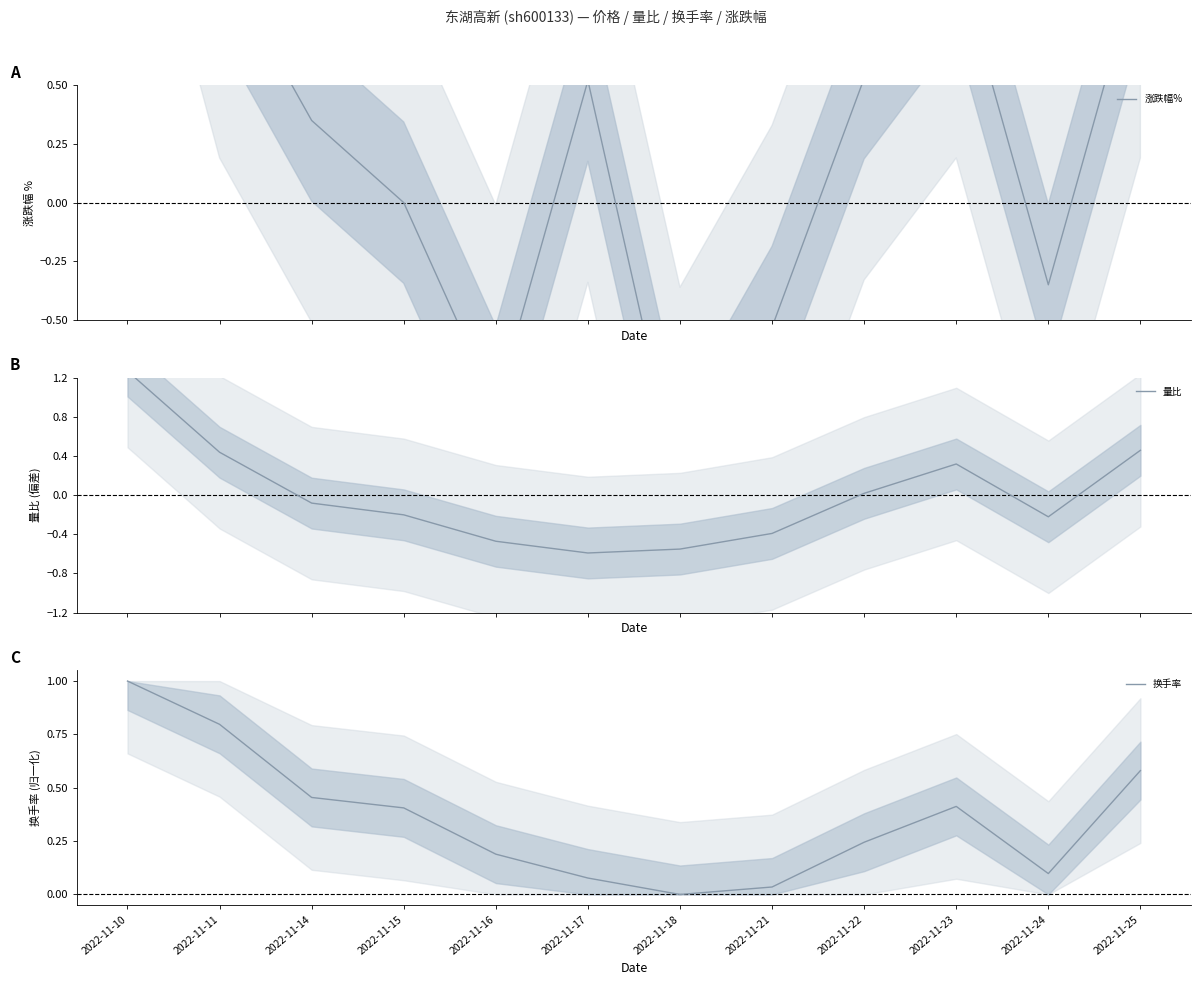

How many interior local peaks does the 量比 series have?

1